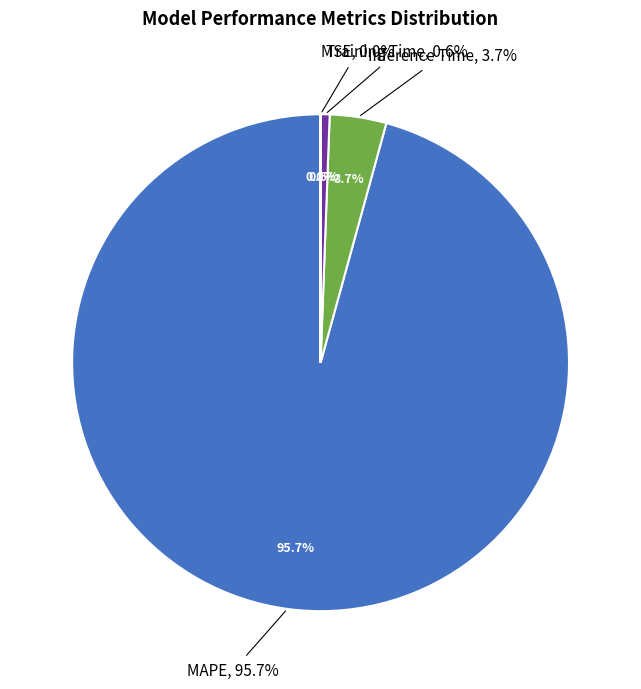

Rank the categories by value from highest to lowest.

MAPE, Inference Time, Training Time, MSE